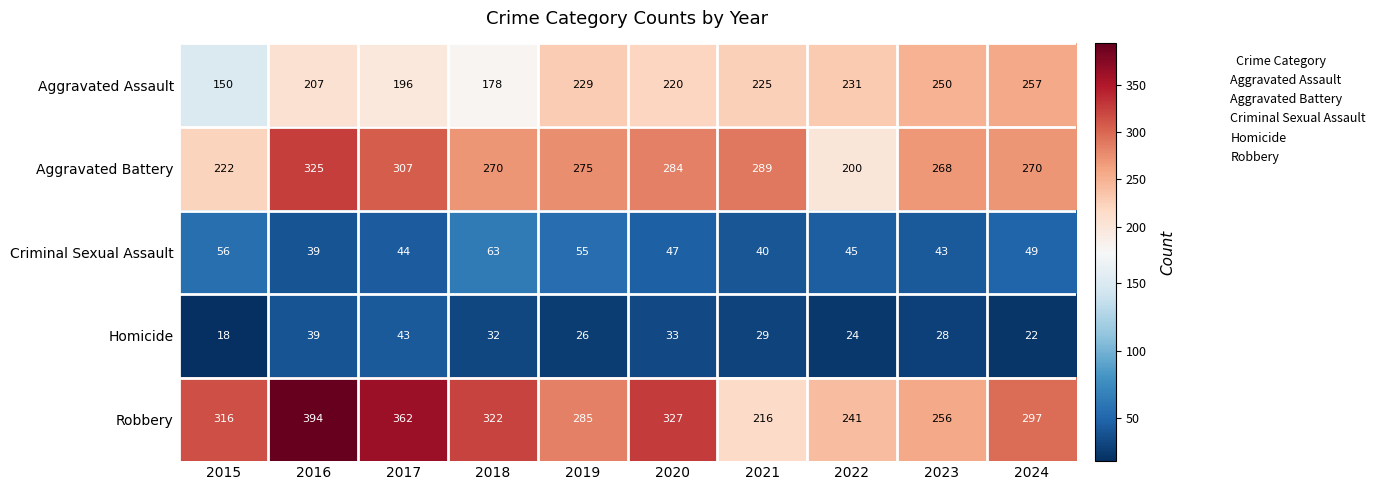

Between 2021 and 2022, which series saw the biggest shift?

Aggravated Battery